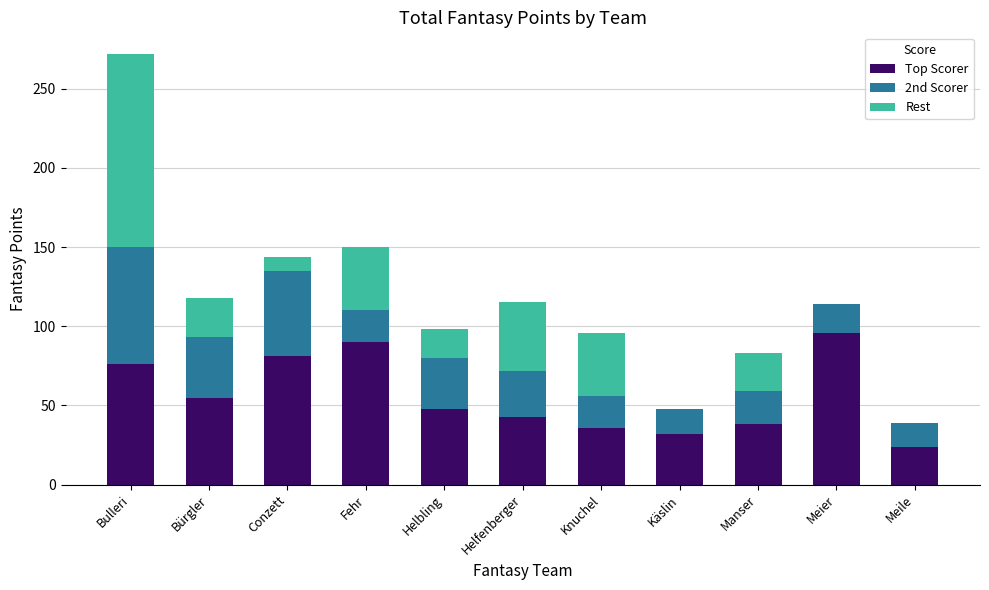

The value of Top Scorer at Meile is 24. True or false?

True